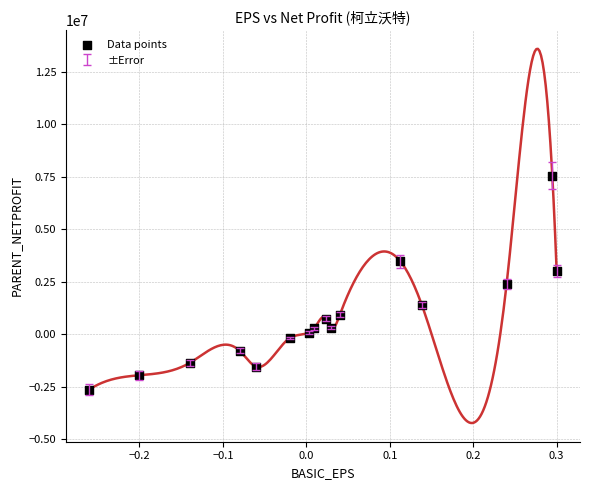

What is the range of X values (max minus min)?

0.6